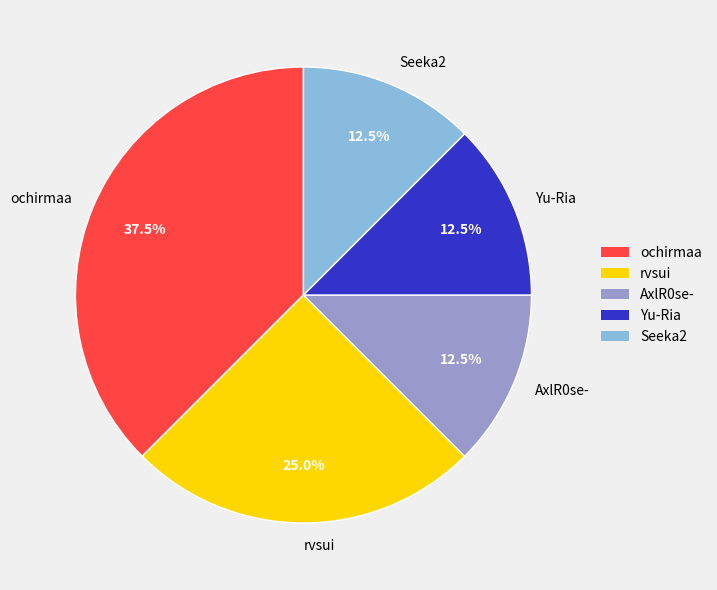

What is the largest slice in the pie chart?

ochirmaa